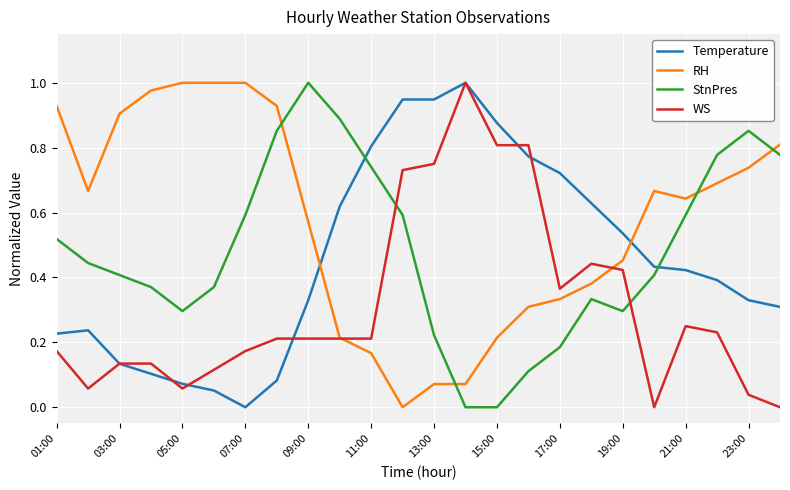

How many values in Temperature are above zero?

23